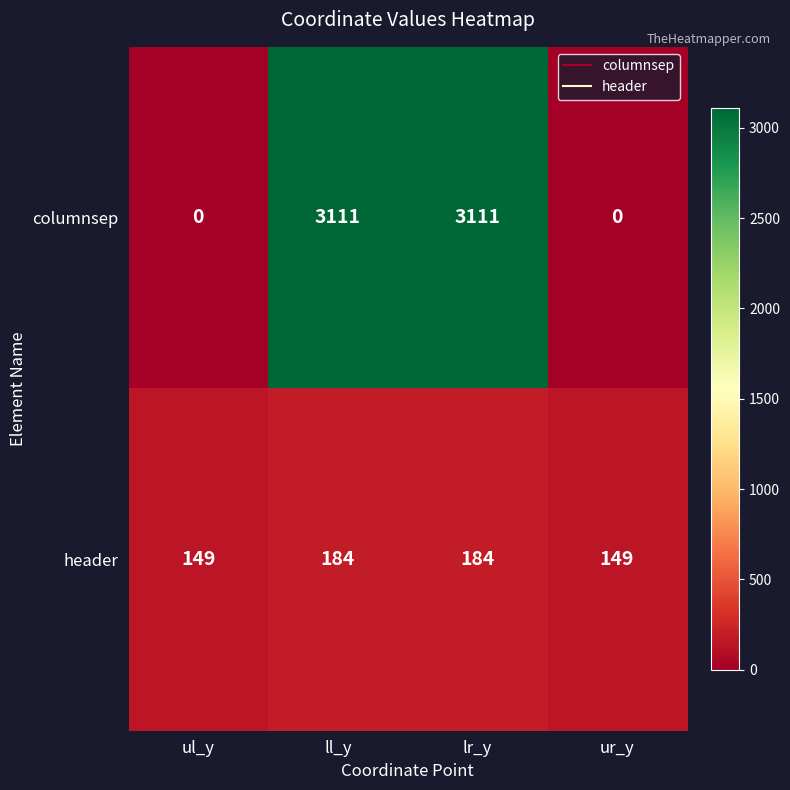

Reading right to left, transcribe all the data shown in this chart.

columnsep: ur_y=0	lr_y=3111	ll_y=3111	ul_y=0
header: ur_y=149	lr_y=184	ll_y=184	ul_y=149